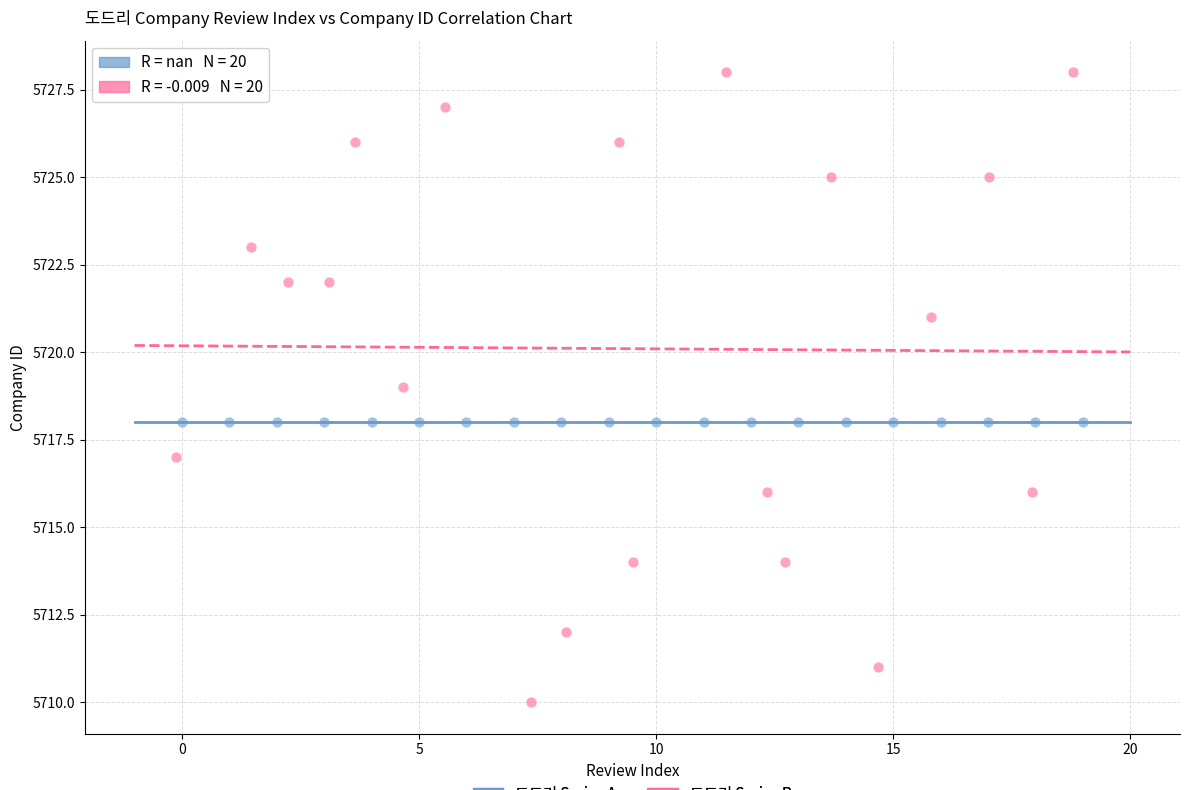

Which series contains the highest Y value?

도드리 Series B